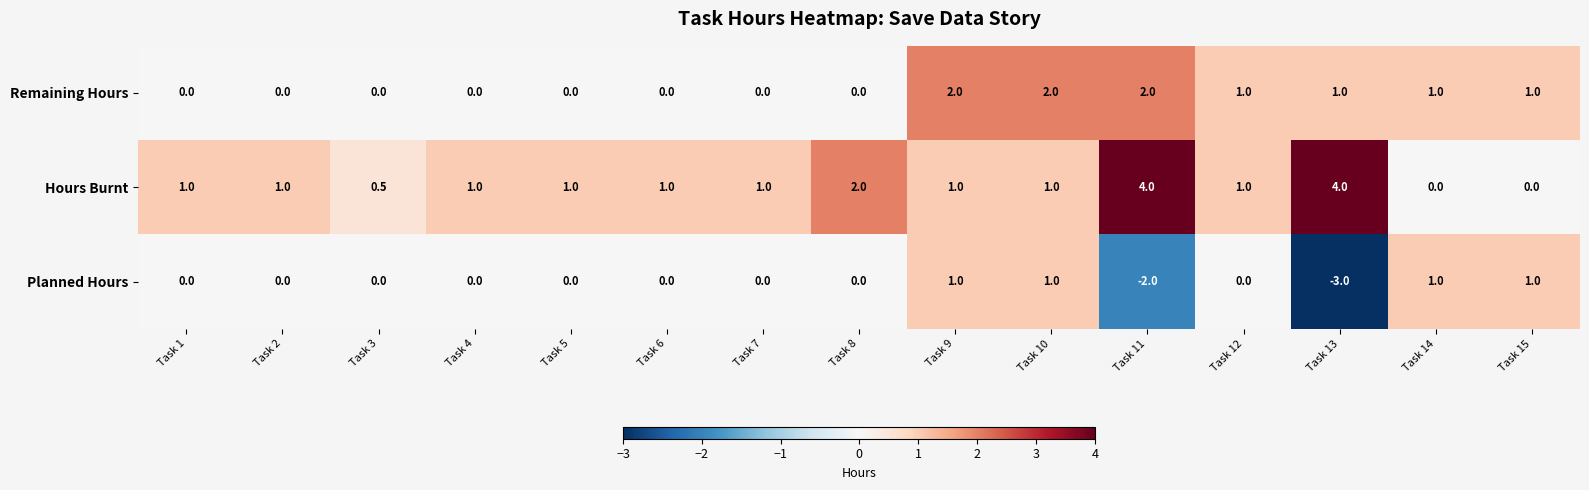

What is the difference between the highest and lowest values at Task 4?

1.0